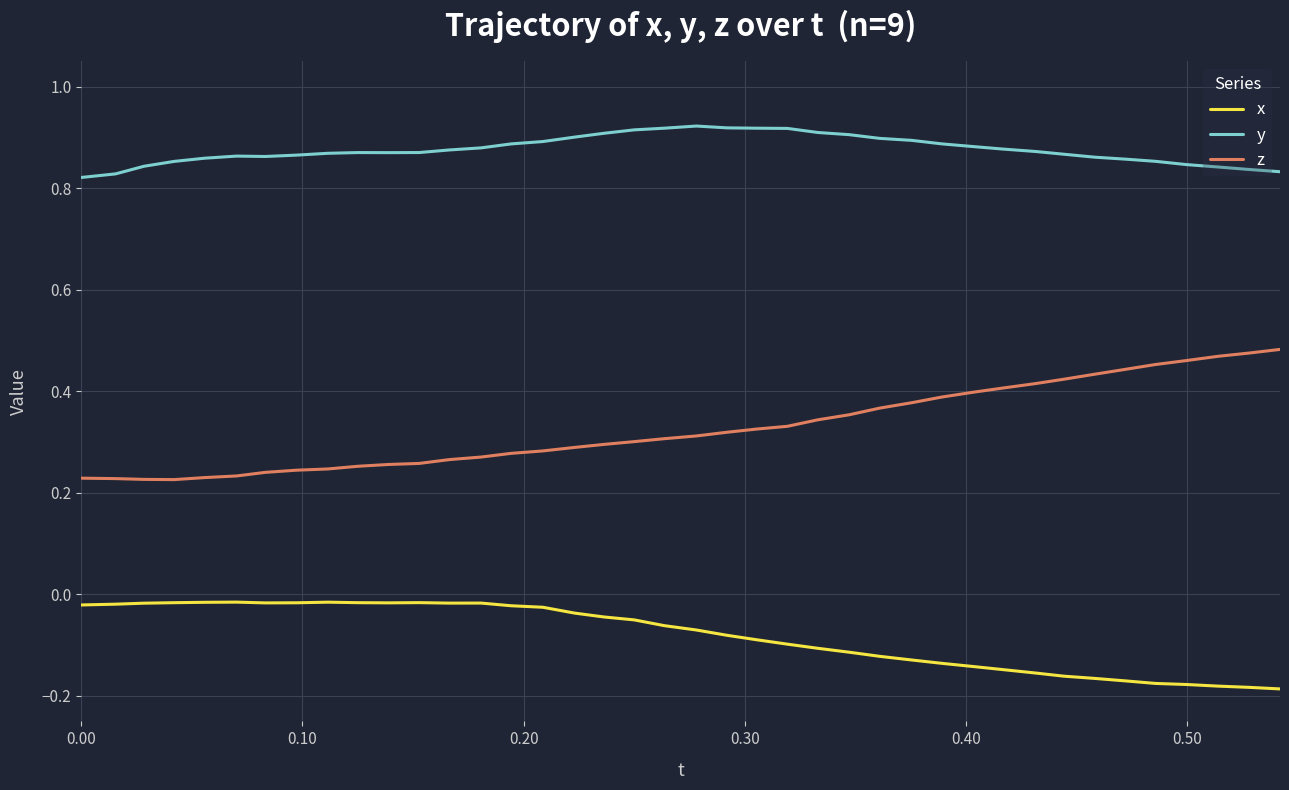

List the series in order of their peak value, highest first.

y, z, x